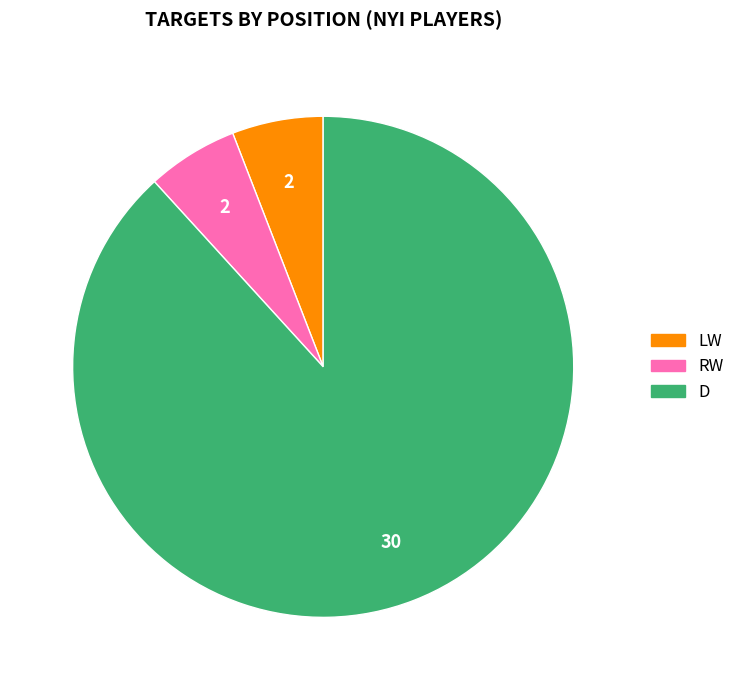

Is there any slice that represents more than half of the pie?

Yes